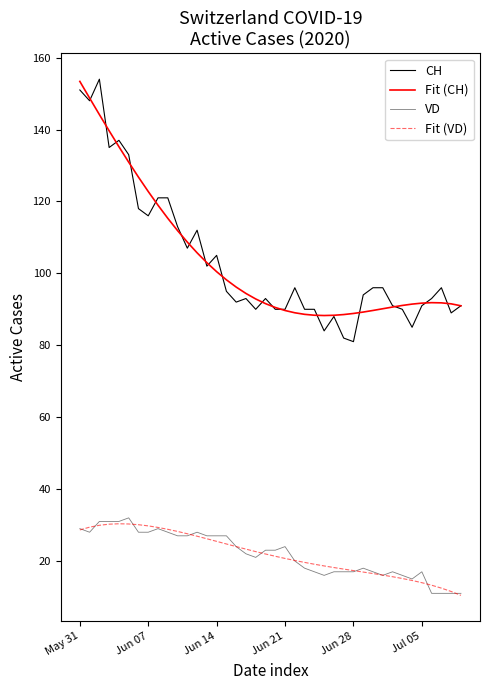

Does the chart have visible grid lines?

No